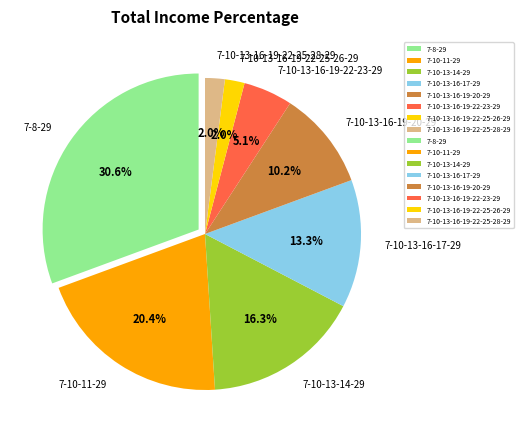

Approximately how many times larger is the value at 7-10-13-14-29 compared to 7-10-13-16-19-20-29?

1.6